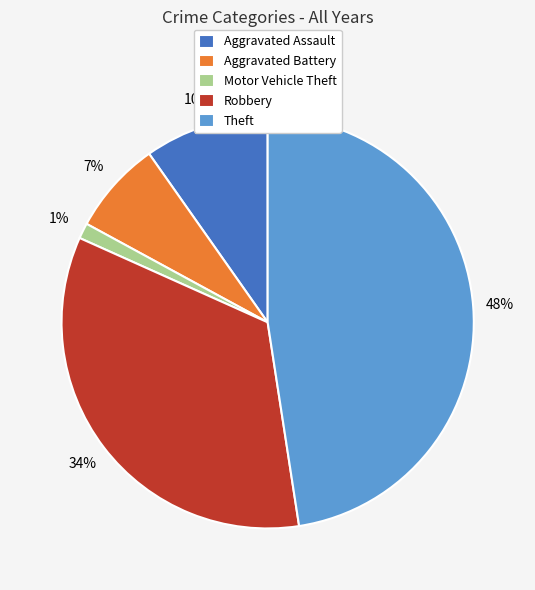

Count the number of slices in the pie.

5